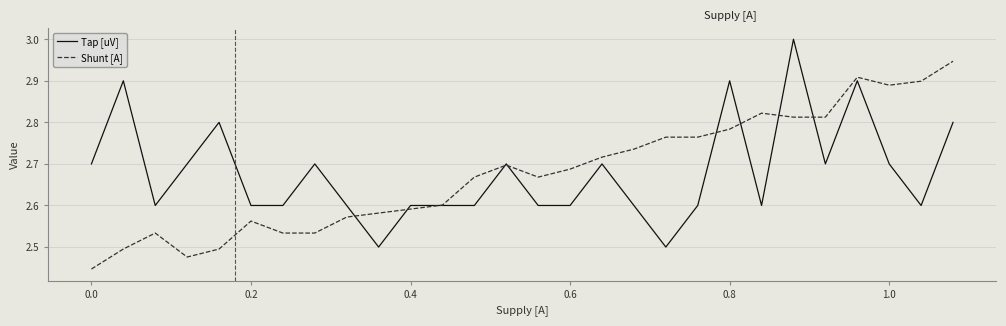

Rank the series by their maximum value, from lowest to highest.

Shunt [A], Tap [uV]